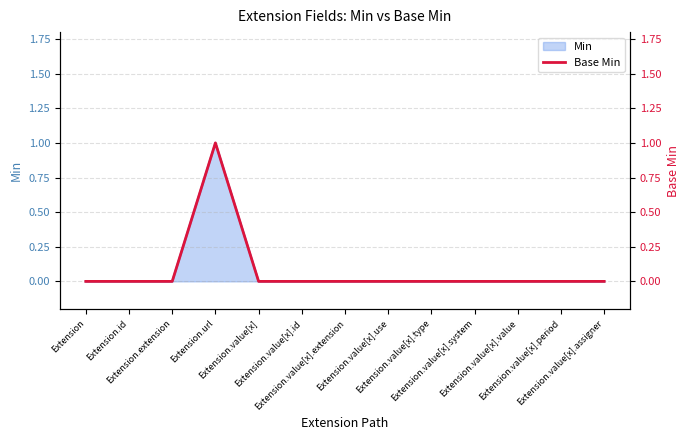

Where is the data nearest to the value 0?

Extension